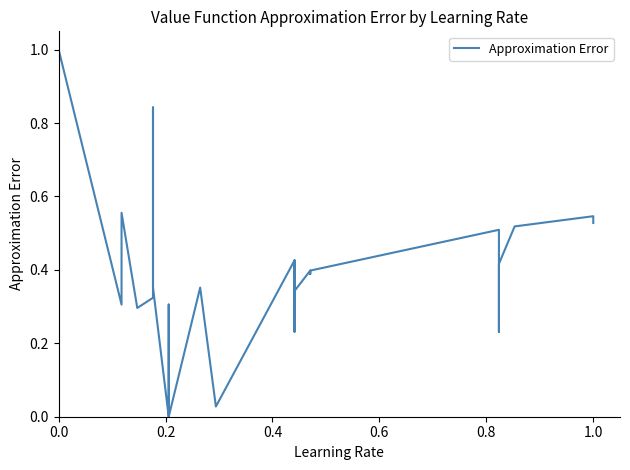

What is the maximum value shown in the chart?

1.0